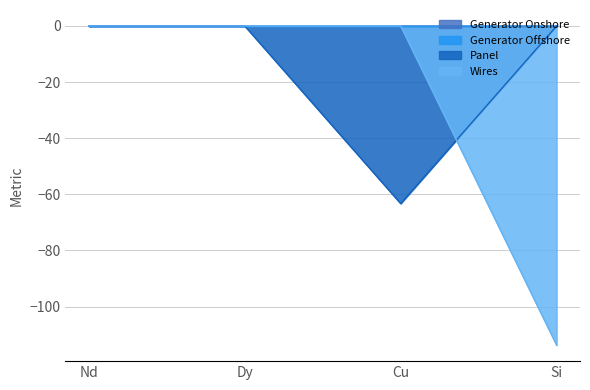

Between Nd and Dy, which series saw the biggest shift?

Panel